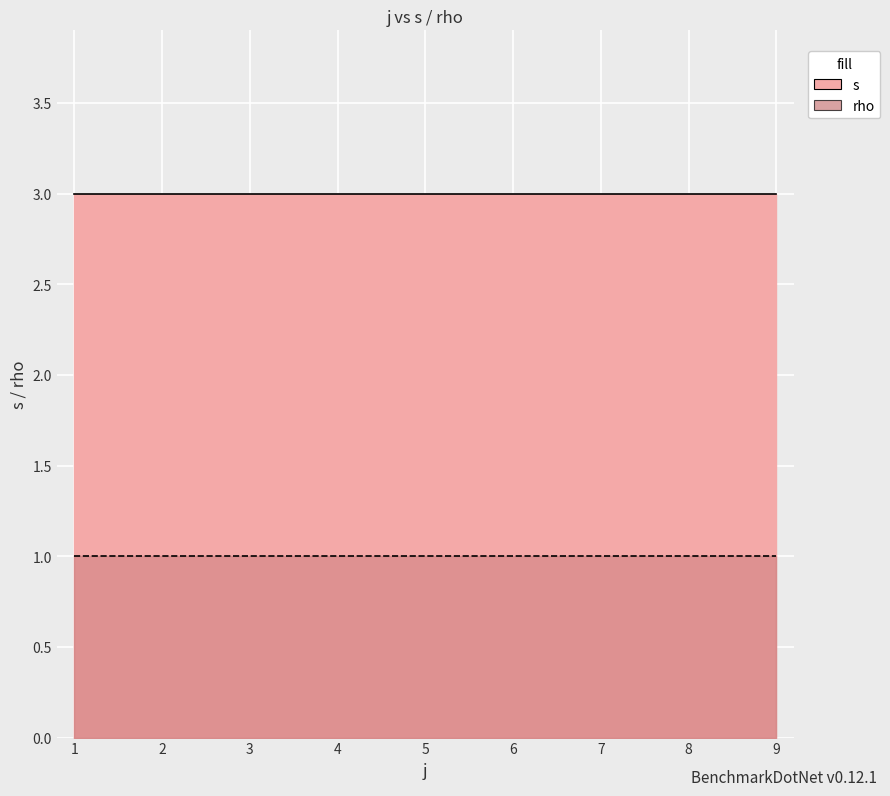

Which series changed the most between 1 and 9?

s